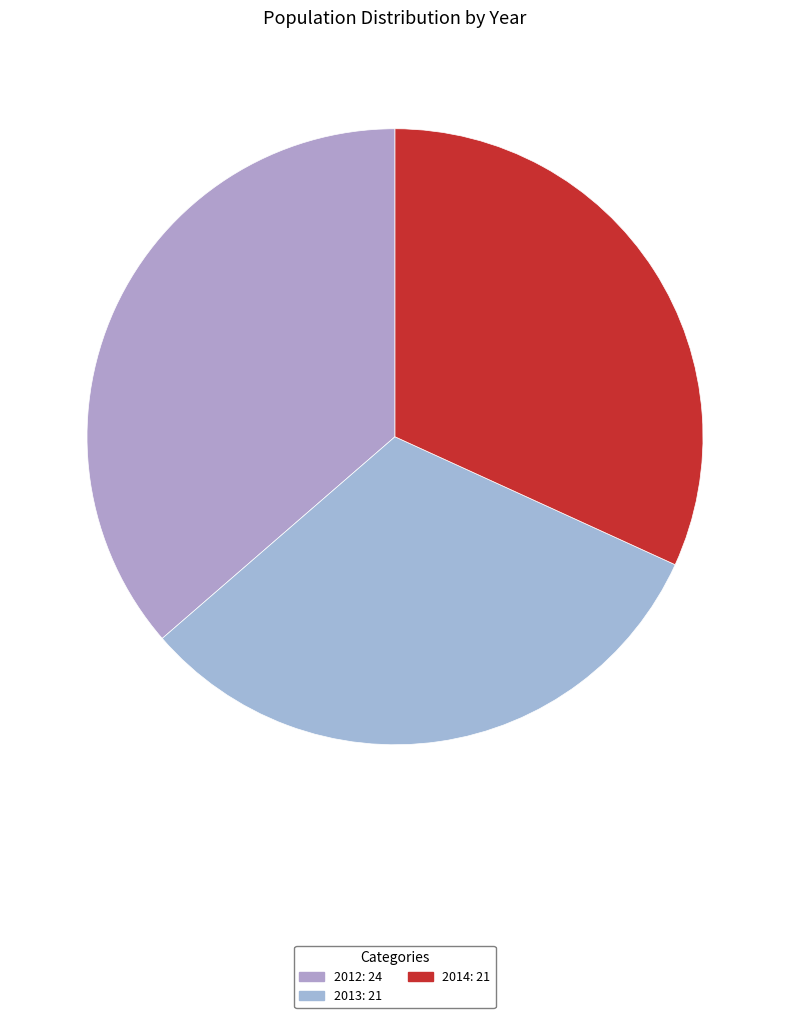

Which slice is the largest?

2012